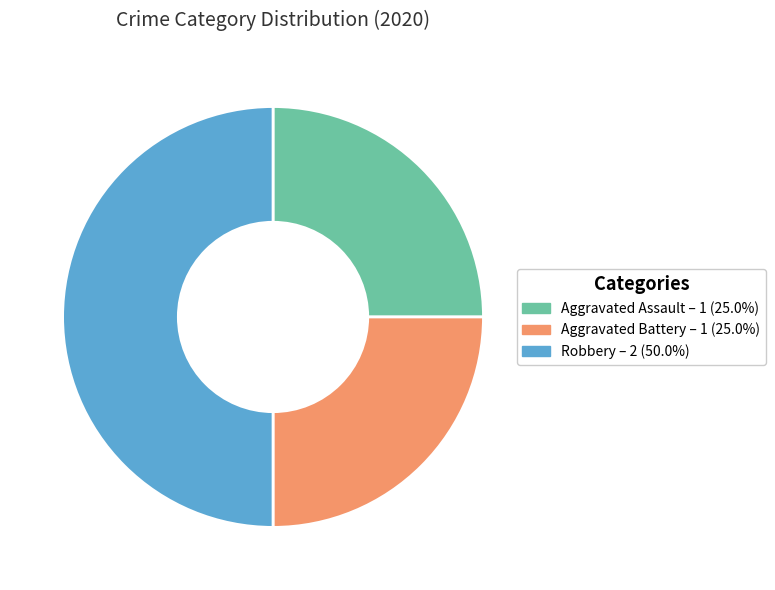

Does Aggravated Battery represent more than half of the total?

No